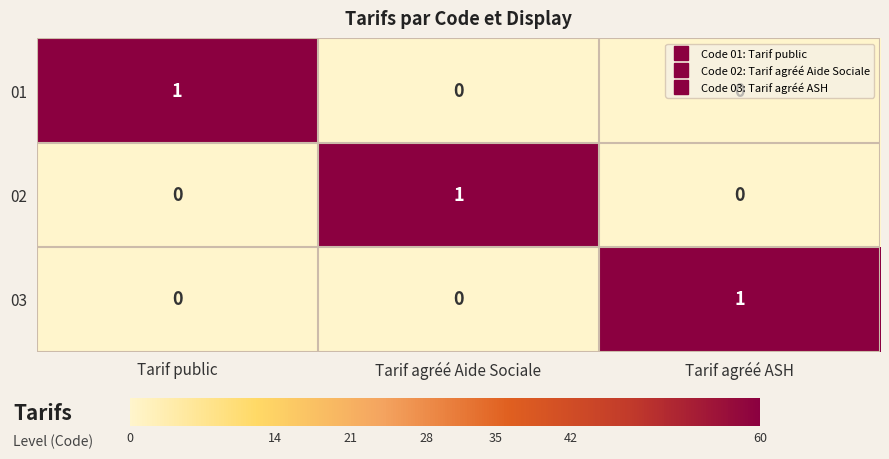

At how many categories does at least one series exceed 0?

3